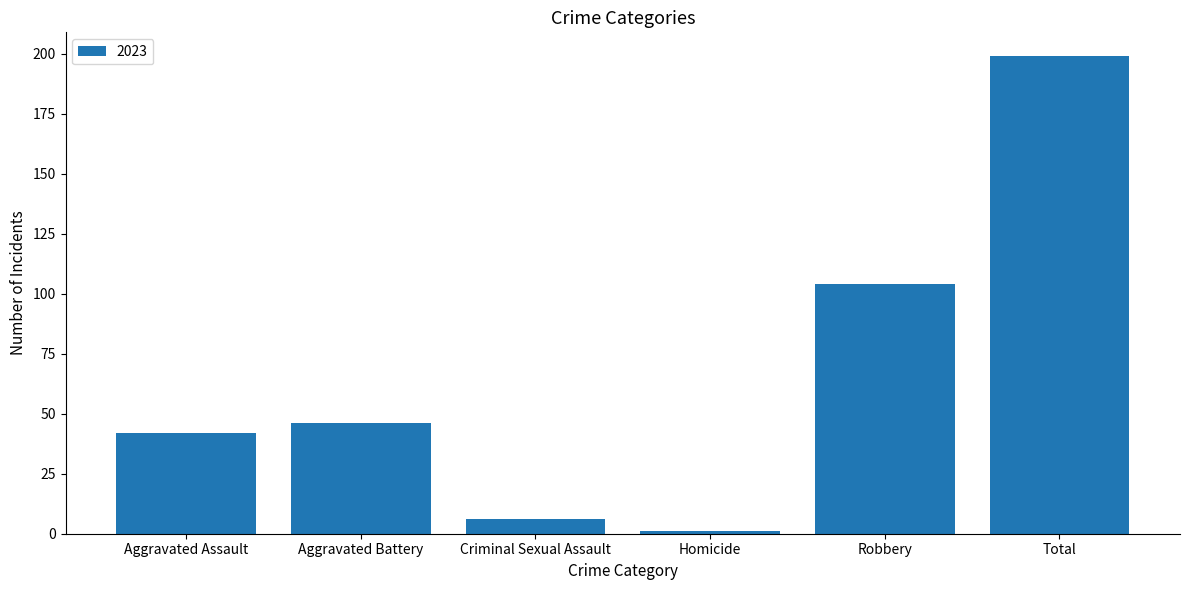

Which has a higher value, Aggravated Assault or Total?

Total